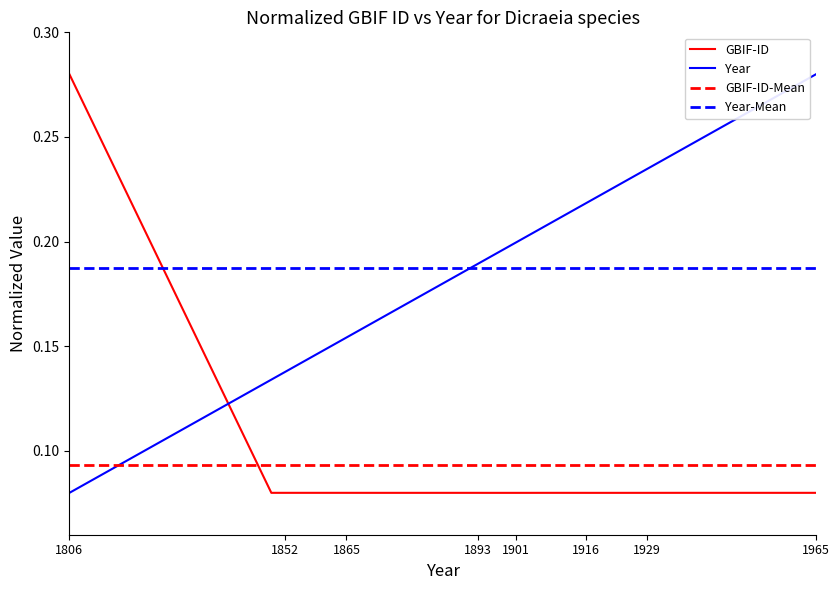

What is the value of the year_scaled point at the 13th from the left?

0.2